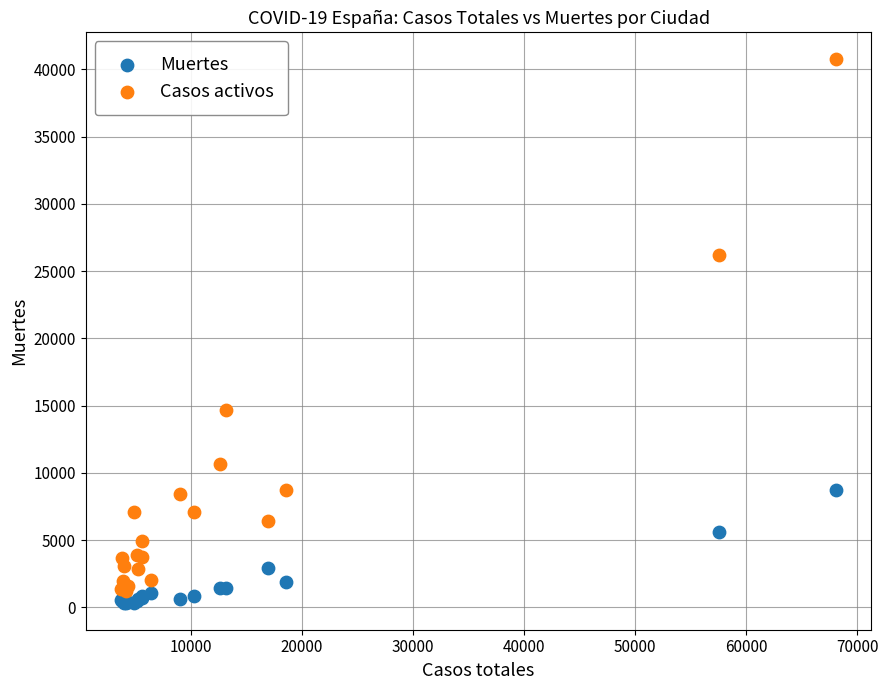

What are all the series names shown in the legend?

Muertes, Casos activos